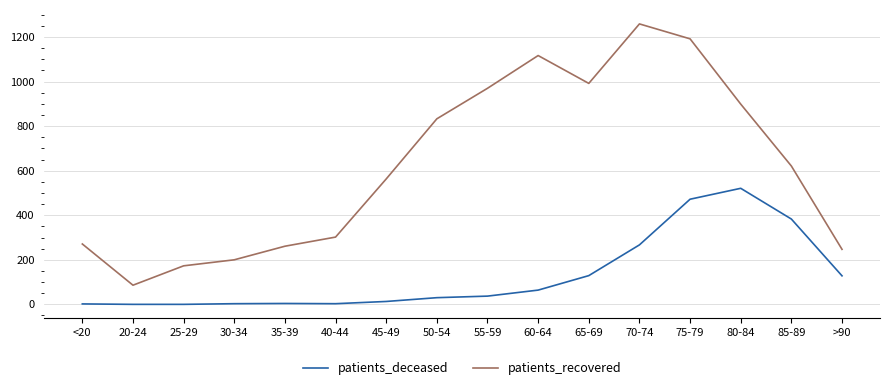

True or false: patients_recovered and patients_deceased intersect in this chart.

False